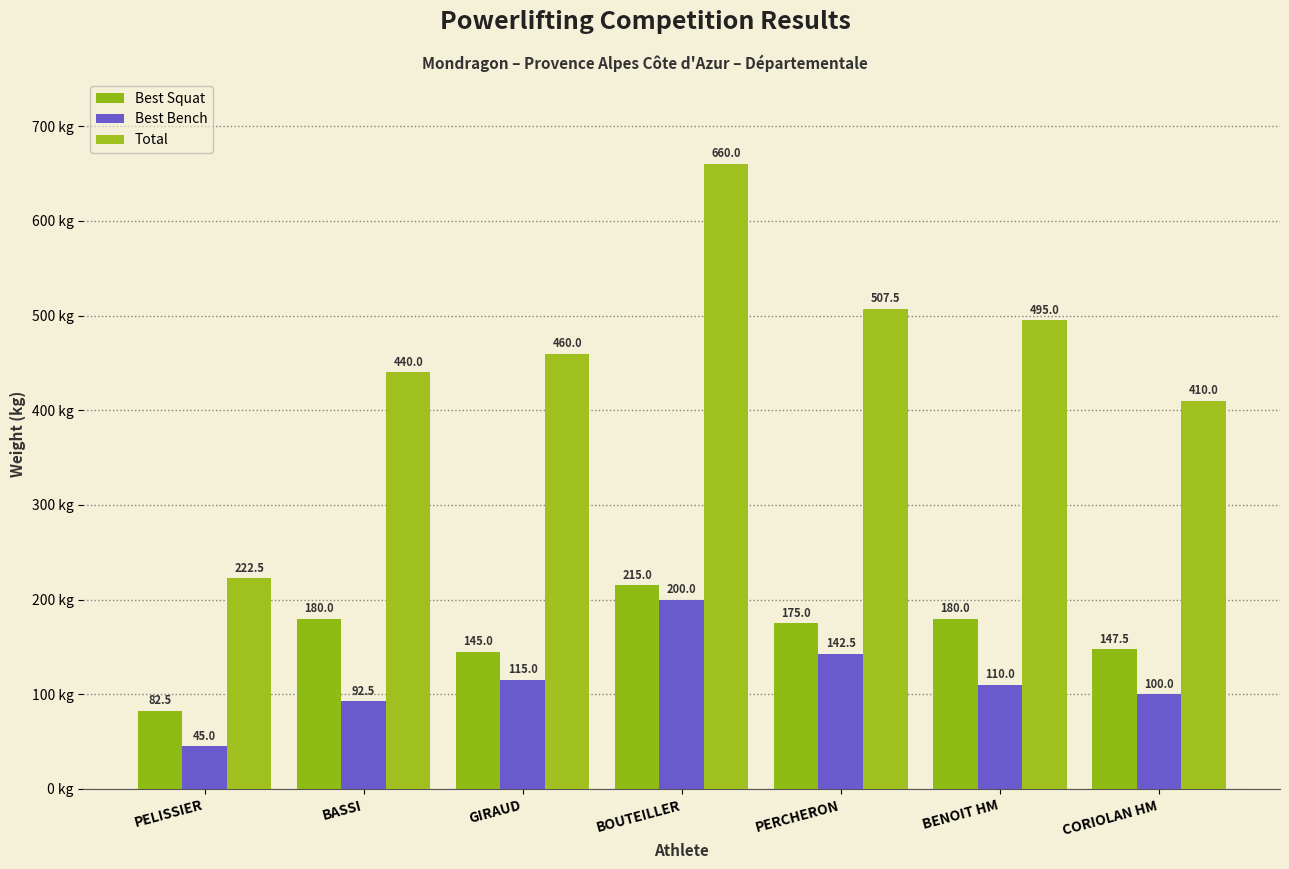

How many categories are shown in the chart?

7